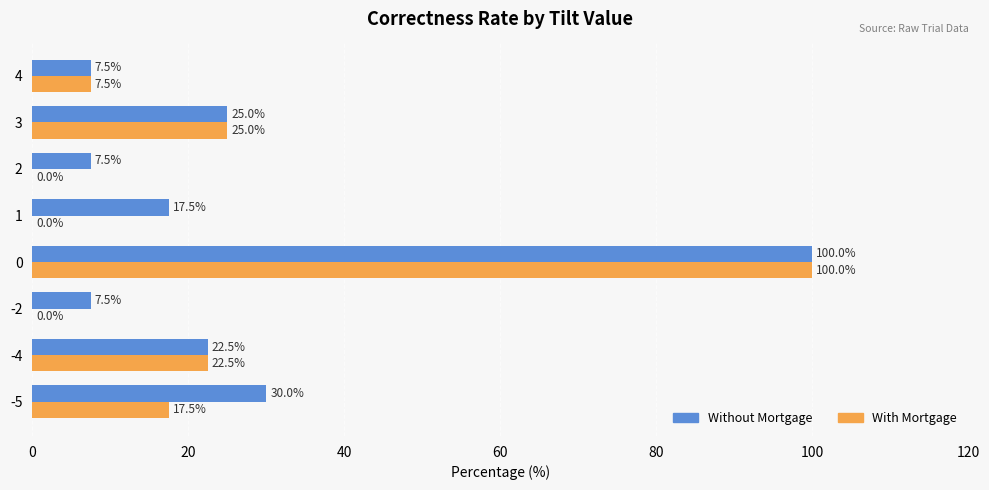

How many series are shown in this chart?

2